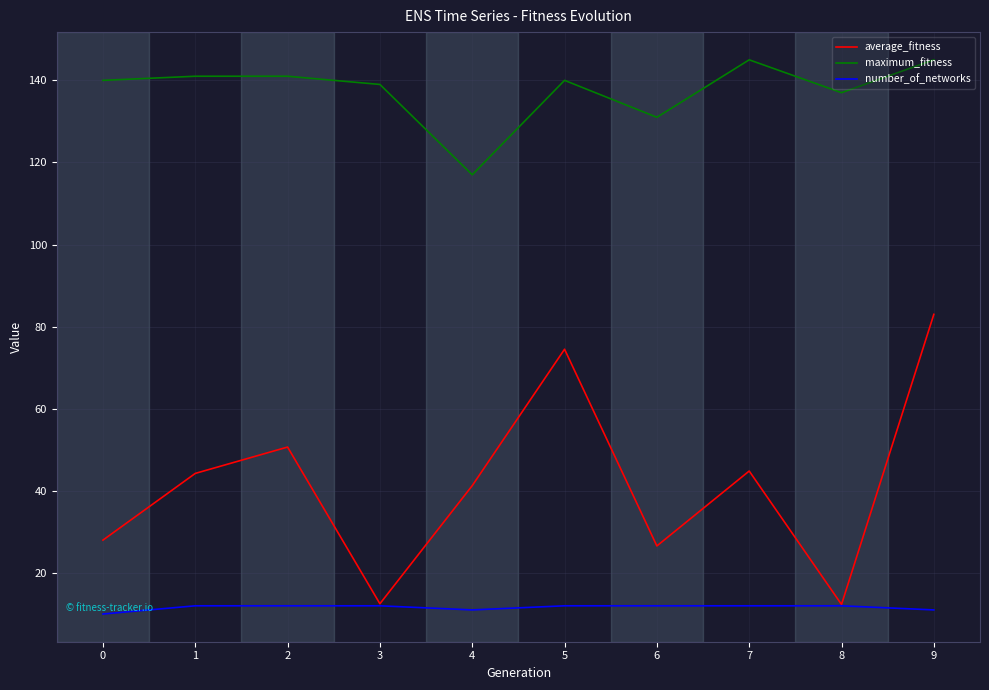

What are all the series names shown in the legend?

average_fitness, maximum_fitness, number_of_networks